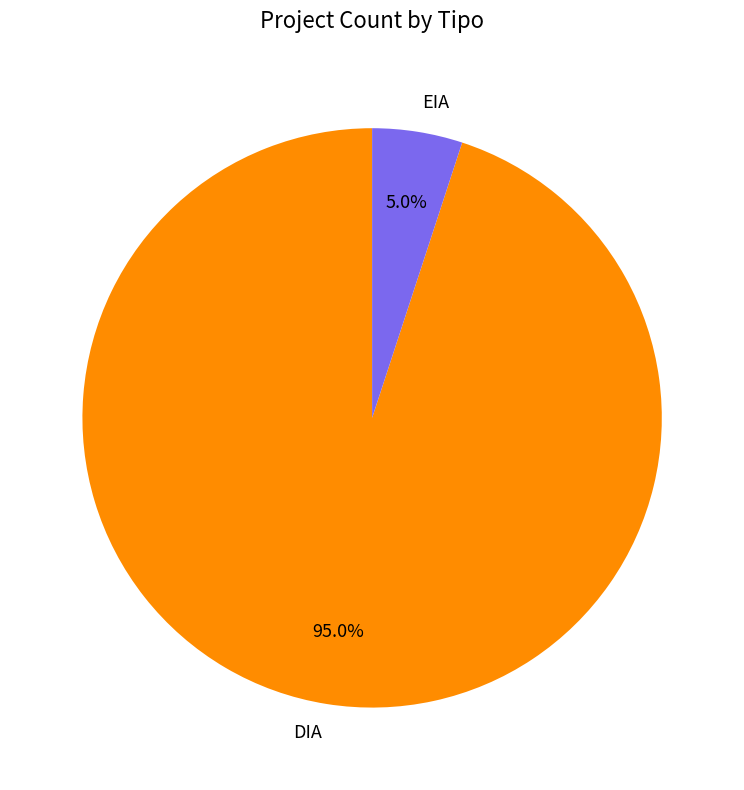

Count the number of slices in the pie.

2